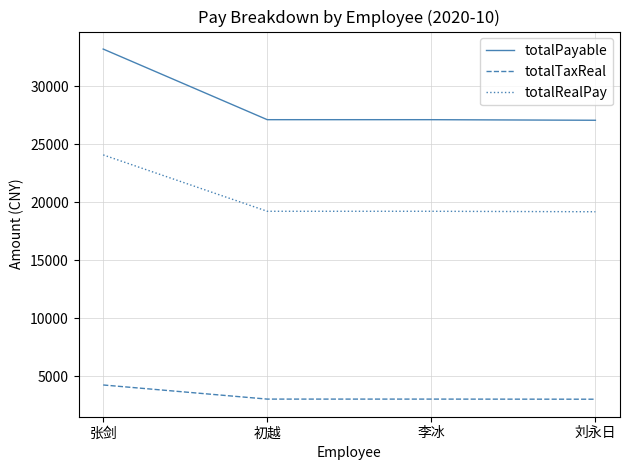

At which label does totalRealPay first exceed 19218?

张剑